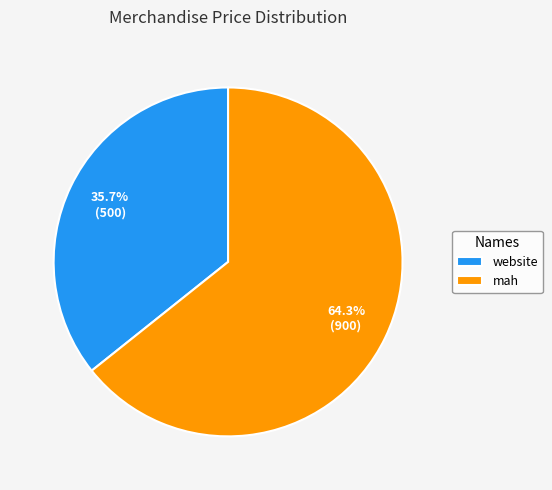

What is the majority slice?

mah